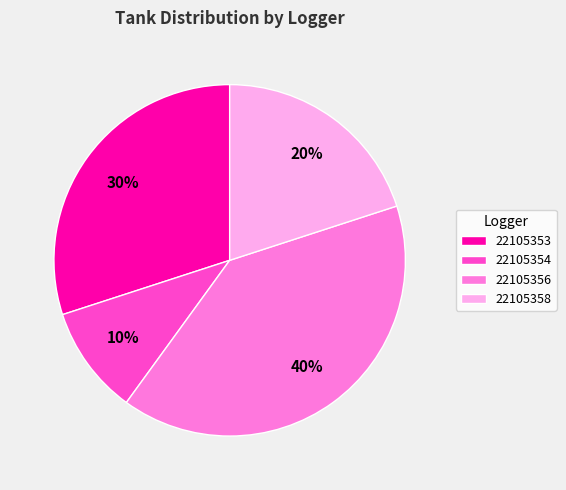

Do 22105358 and 22105354 together represent more than half of the pie?

No